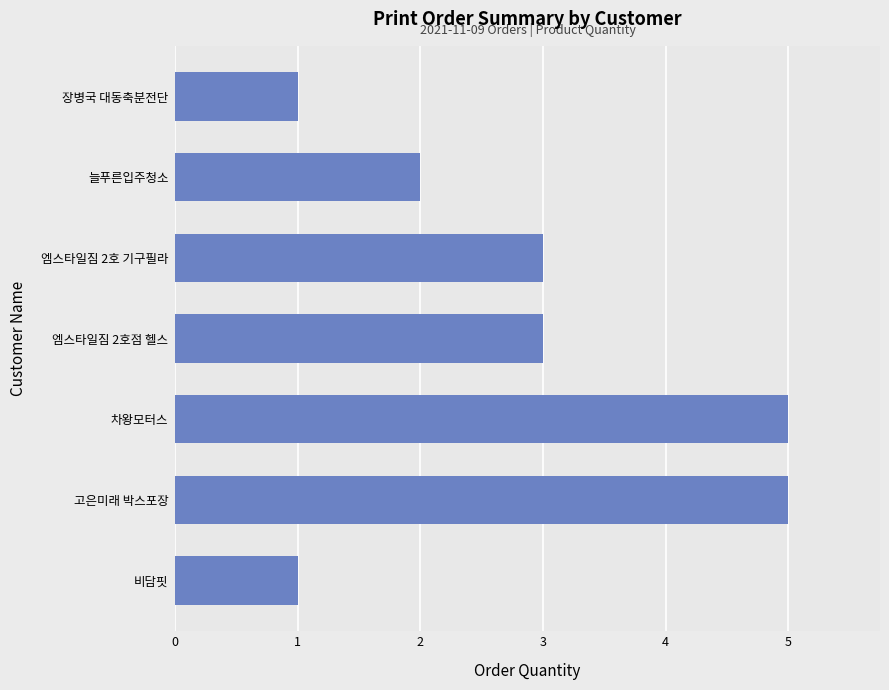

What is the maximum value shown in the chart?

5